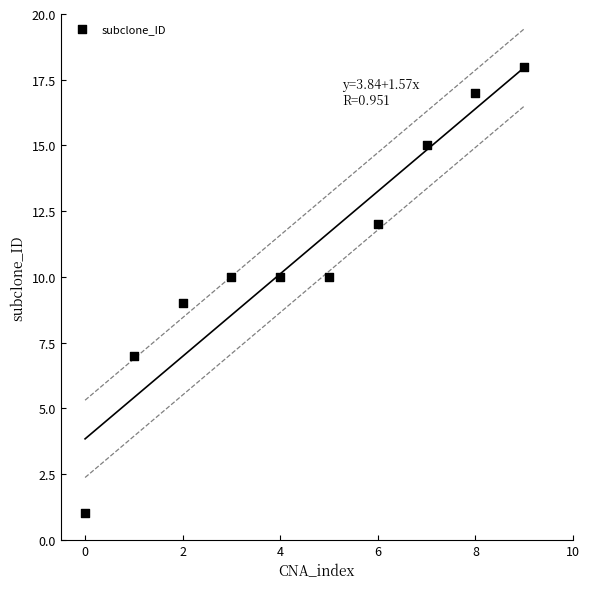

What is the range of Y values (max minus min)?

17